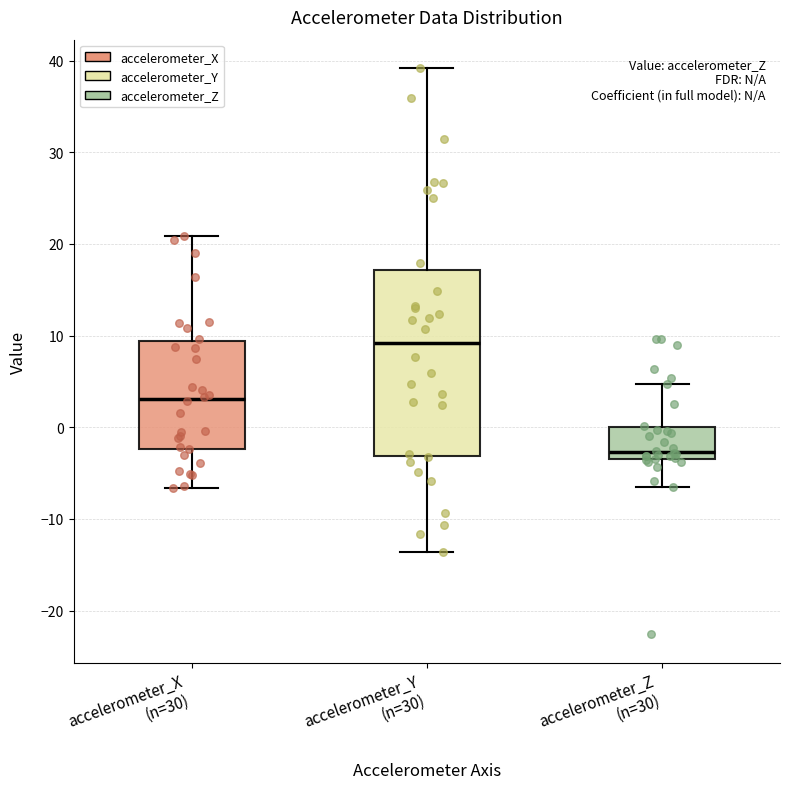

Which box has the highest median line?

accelerometer_Y (n=30)